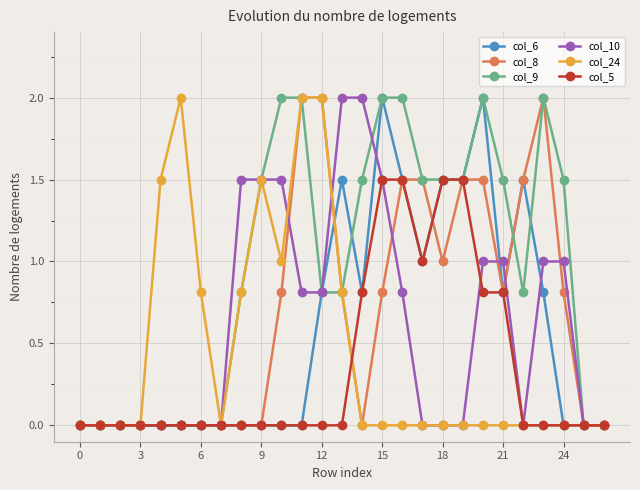

What is the maximum value for col_8?

2.0